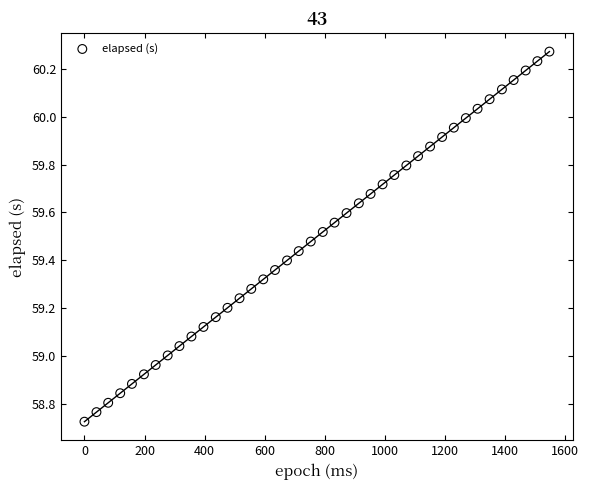

What is the range of X values (max minus min)?

1547.0